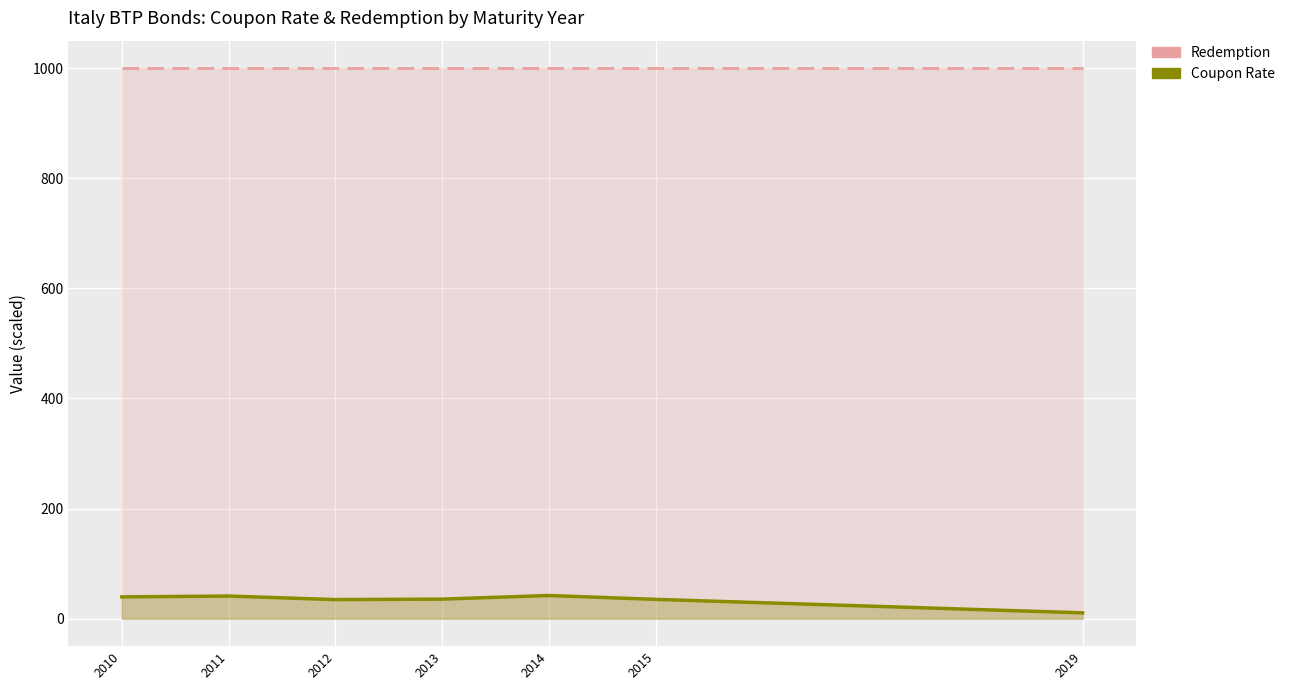

Between 2010 and 2012, which series saw the biggest shift?

Coupon Rate (scaled) line